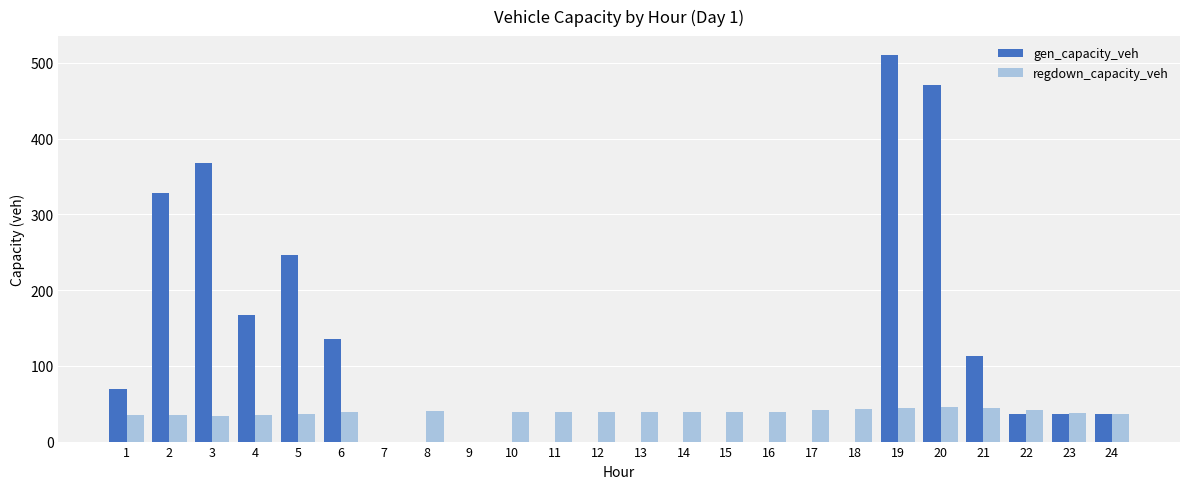

What is the highest value of the gen_capacity_veh series?

510.0